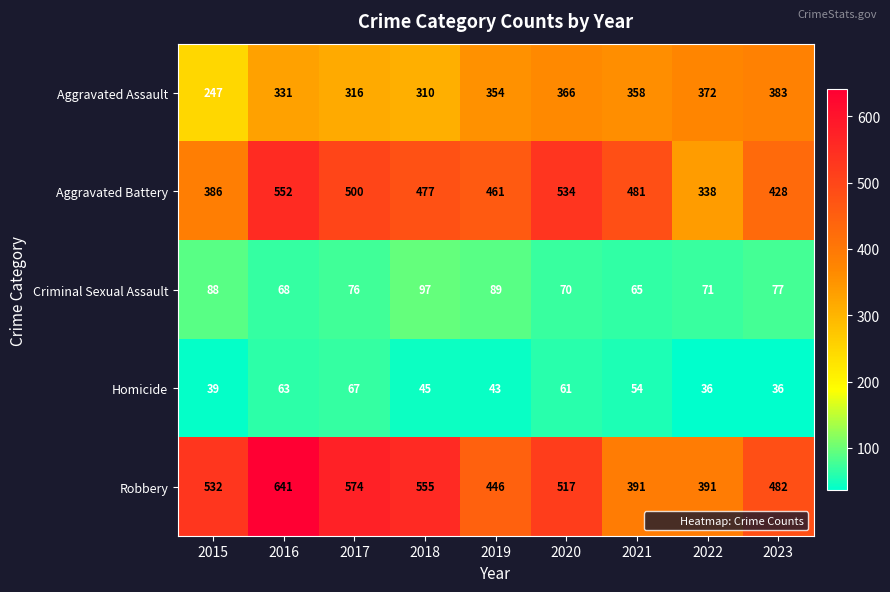

Which category has the highest value across all series?

2016